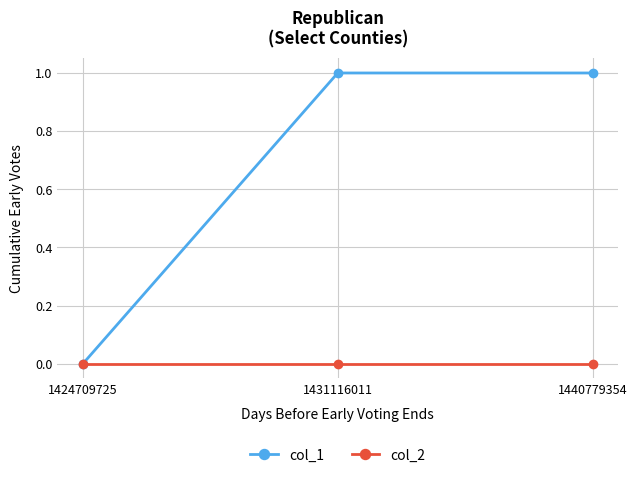

The col_1 series shows 0 at 1431116011. True or false?

False